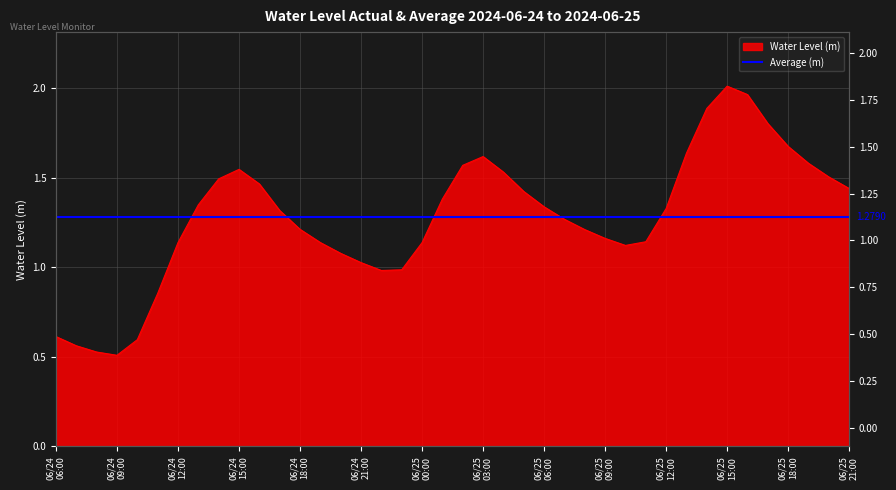

What is the value of the 4th point from the left?

0.5